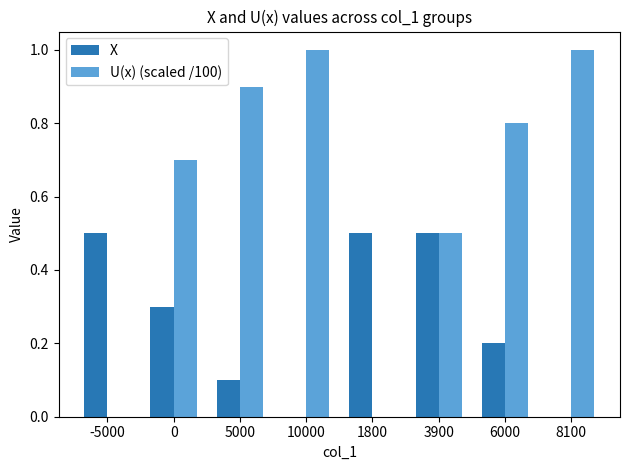

The value of X at 1800 is 0.2. True or false?

False